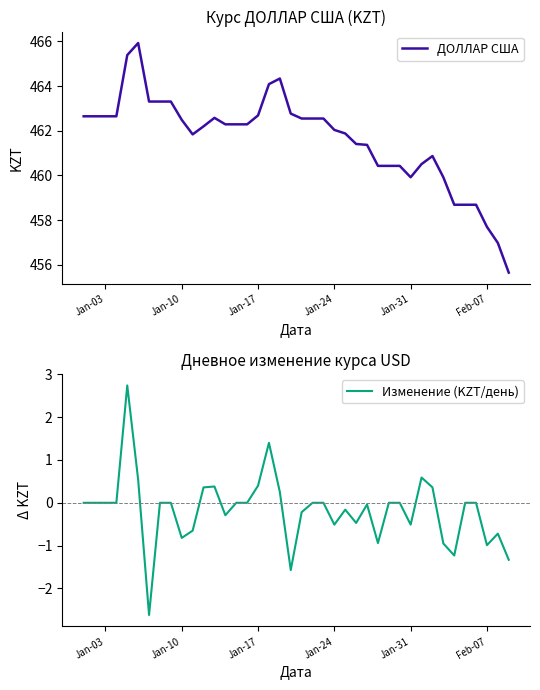

In Изменение (KZT/день), how many points are higher than both neighbors (excluding endpoints)?

7